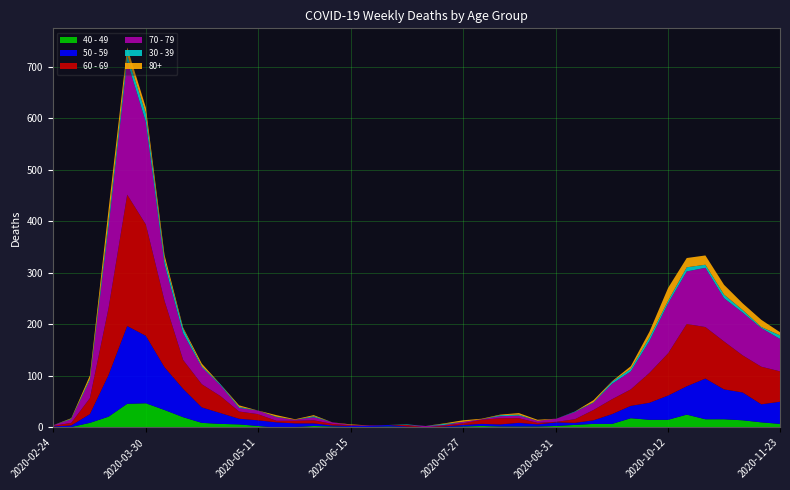

Reading left to right, transcribe all the data shown in this chart.

40 - 49: 1	1	9	21	46	47	34	20	9	7	6	3	0	1	3	2	1	1	2	1	0	1	2	3	2	2	2	3	5	7	7	18	15	15	25	16	16	14	10	7
50 - 59: 1	3	17	81	151	131	83	55	30	21	11	11	10	7	5	2	2	2	3	1	0	1	3	4	4	7	4	7	4	7	19	24	33	47	55	79	58	54	35	43
60 - 69: 1	5	31	130	255	216	129	56	45	33	14	12	3	5	6	3	1	0	0	3	0	2	3	8	12	9	3	1	7	20	29	32	58	82	121	100	93	72	73	59
70 - 79: 1	7	35	158	259	199	71	52	33	21	7	7	7	2	6	3	1	1	0	0	3	1	3	1	4	5	4	6	14	14	30	35	62	97	102	115	84	83	75	63
30 - 39: 0	1	3	12	12	17	10	9	2	2	2	0	1	0	2	0	0	0	0	1	0	2	0	0	2	2	0	0	1	1	4	5	7	5	8	6	7	5	2	7
80+: 0	1	6	21	15	11	8	2	5	0	3	0	3	1	2	0	1	0	0	0	0	1	3	1	1	3	2	0	0	4	1	5	11	25	18	18	19	13	14	6